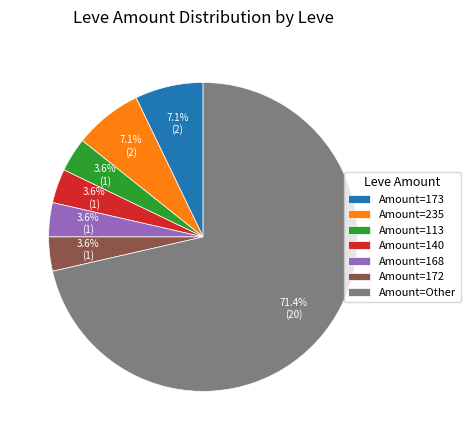

To the nearest percent, what is the average slice percentage?

14%